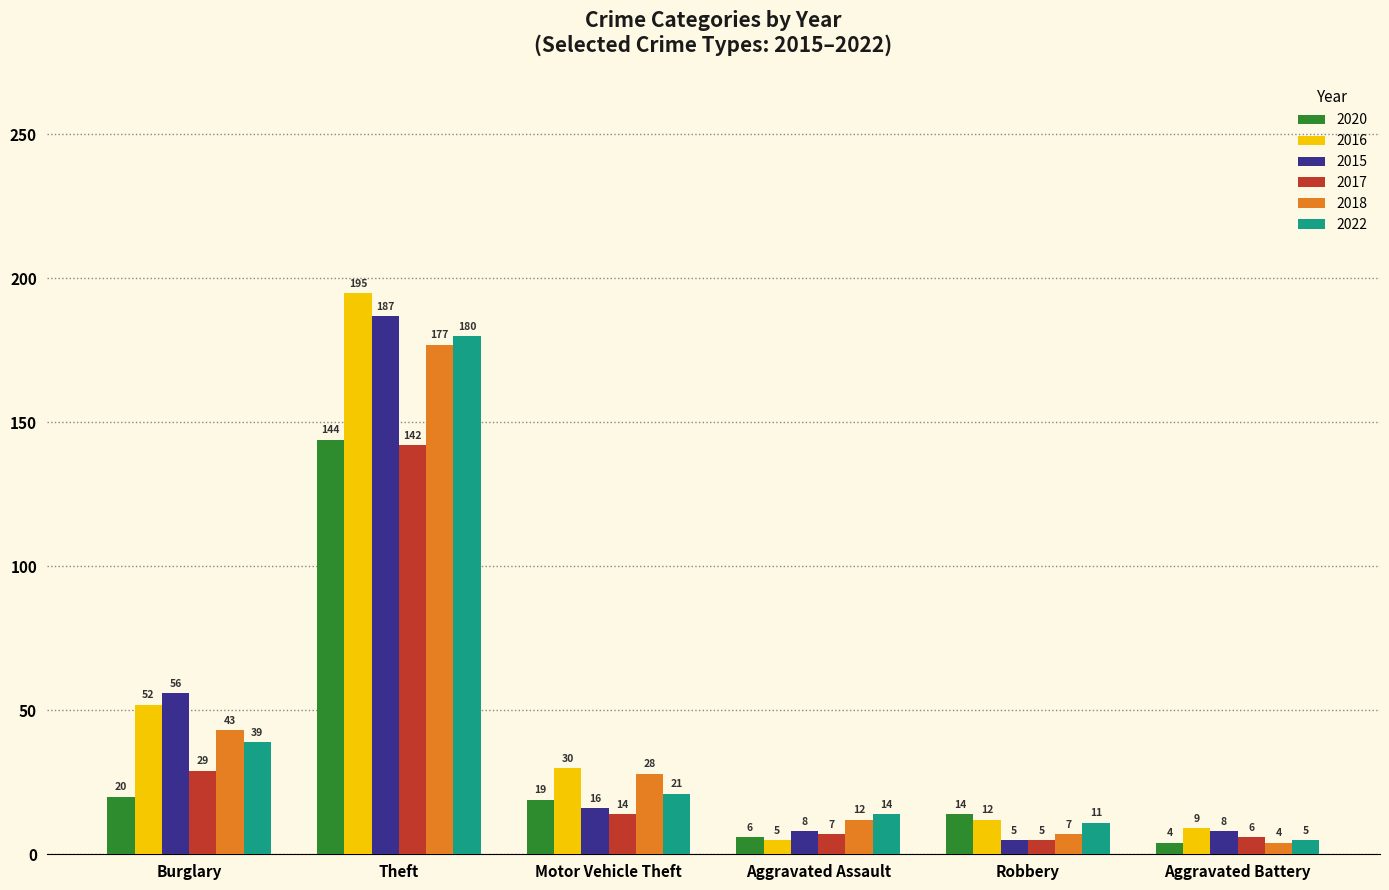

What is the difference between the highest and lowest values at Robbery?

9